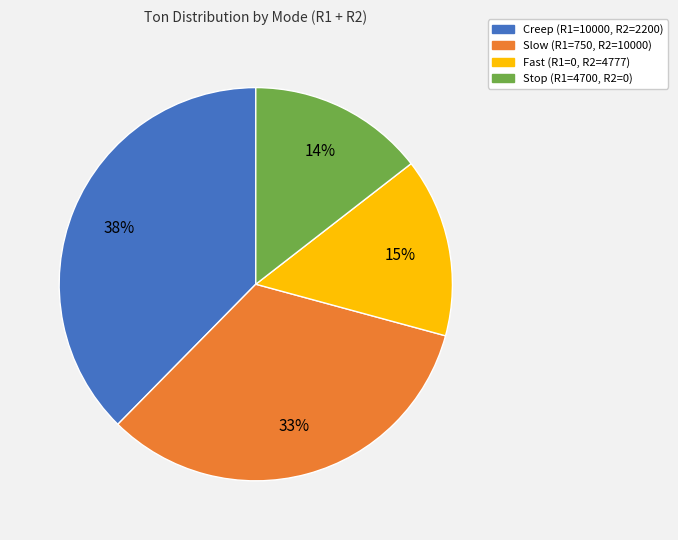

To the nearest percent, what portion does Fast represent?

15%